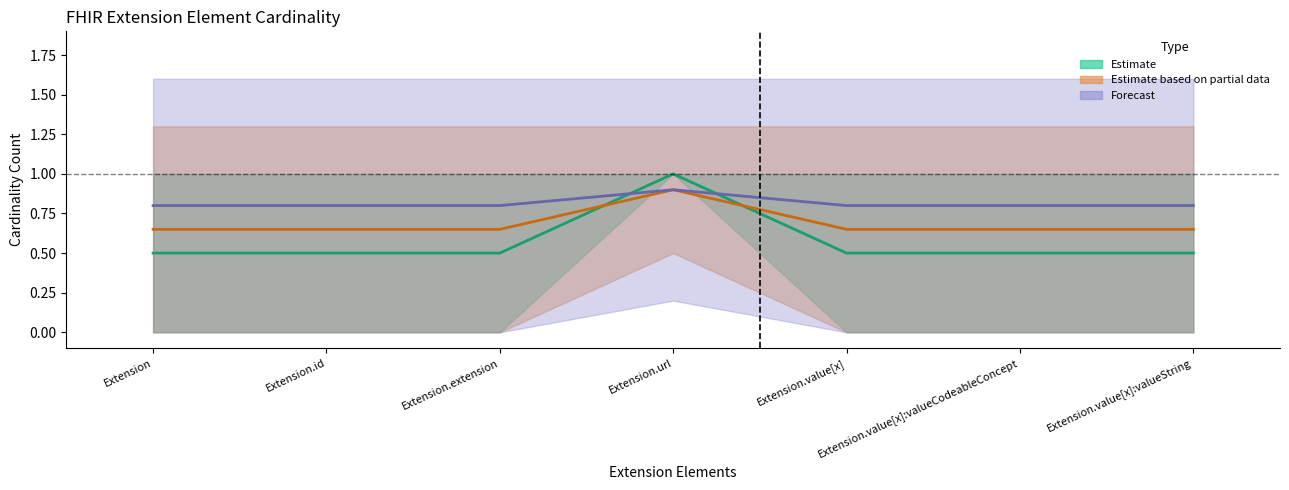

The chart shows a value of 0.5 at Extension.value[x]:valueString. True or false?

True